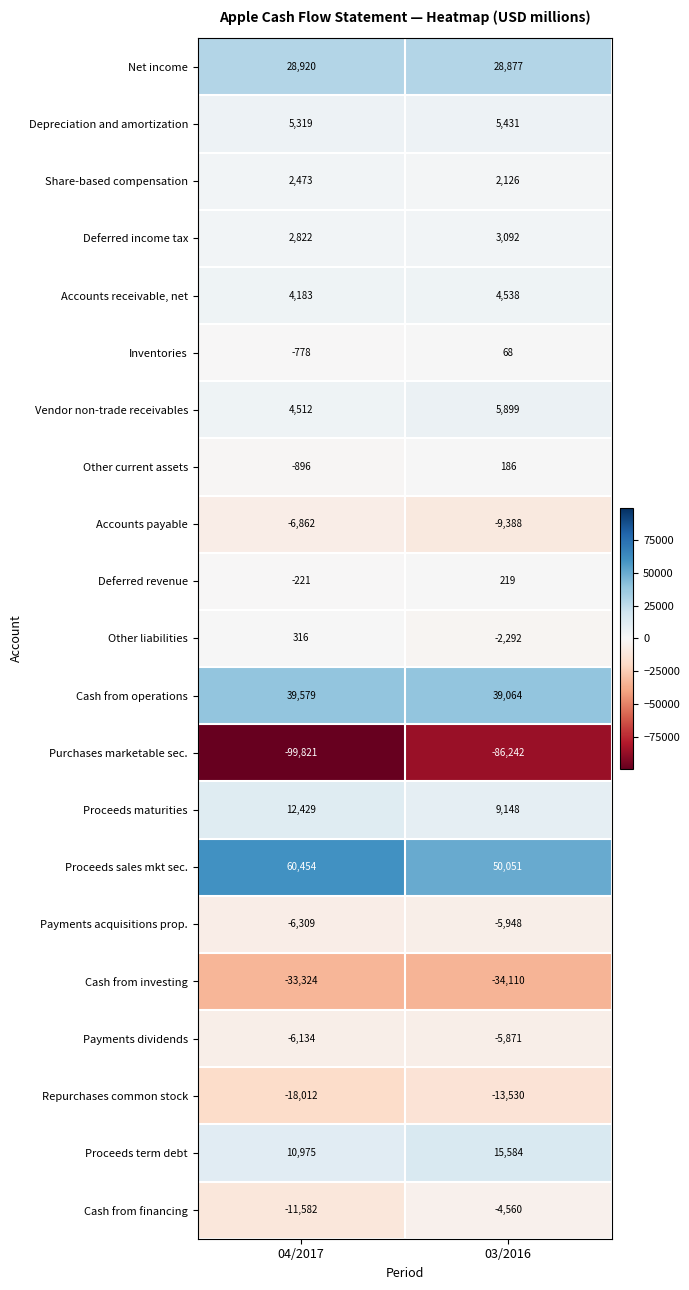

At which label is Other liabilities closest to -988?

04/2017